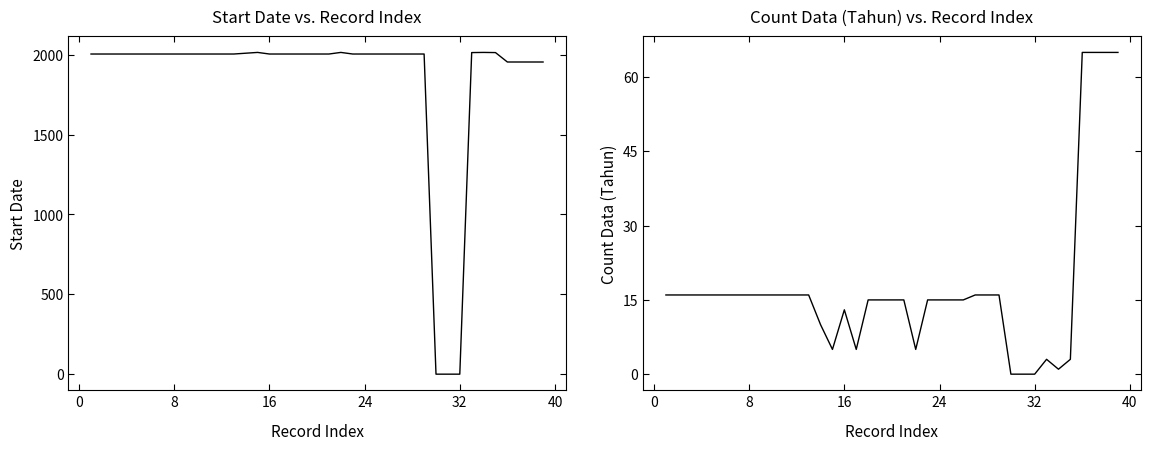

True or false: Start Date has more than 2 points higher than both neighbors.

True